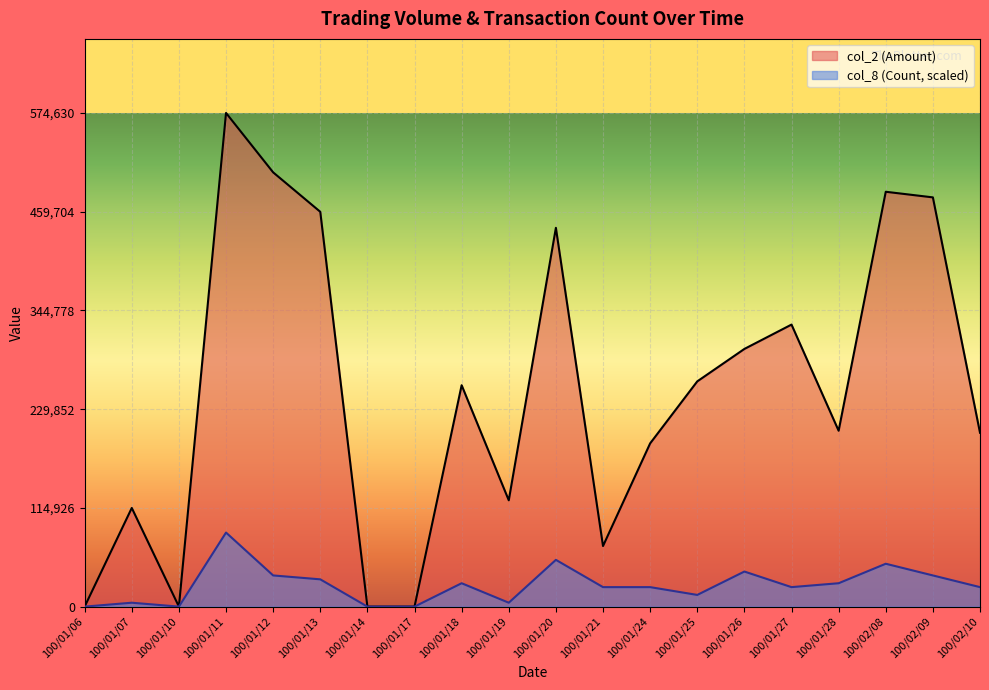

What position from the right is 100/02/08?

3